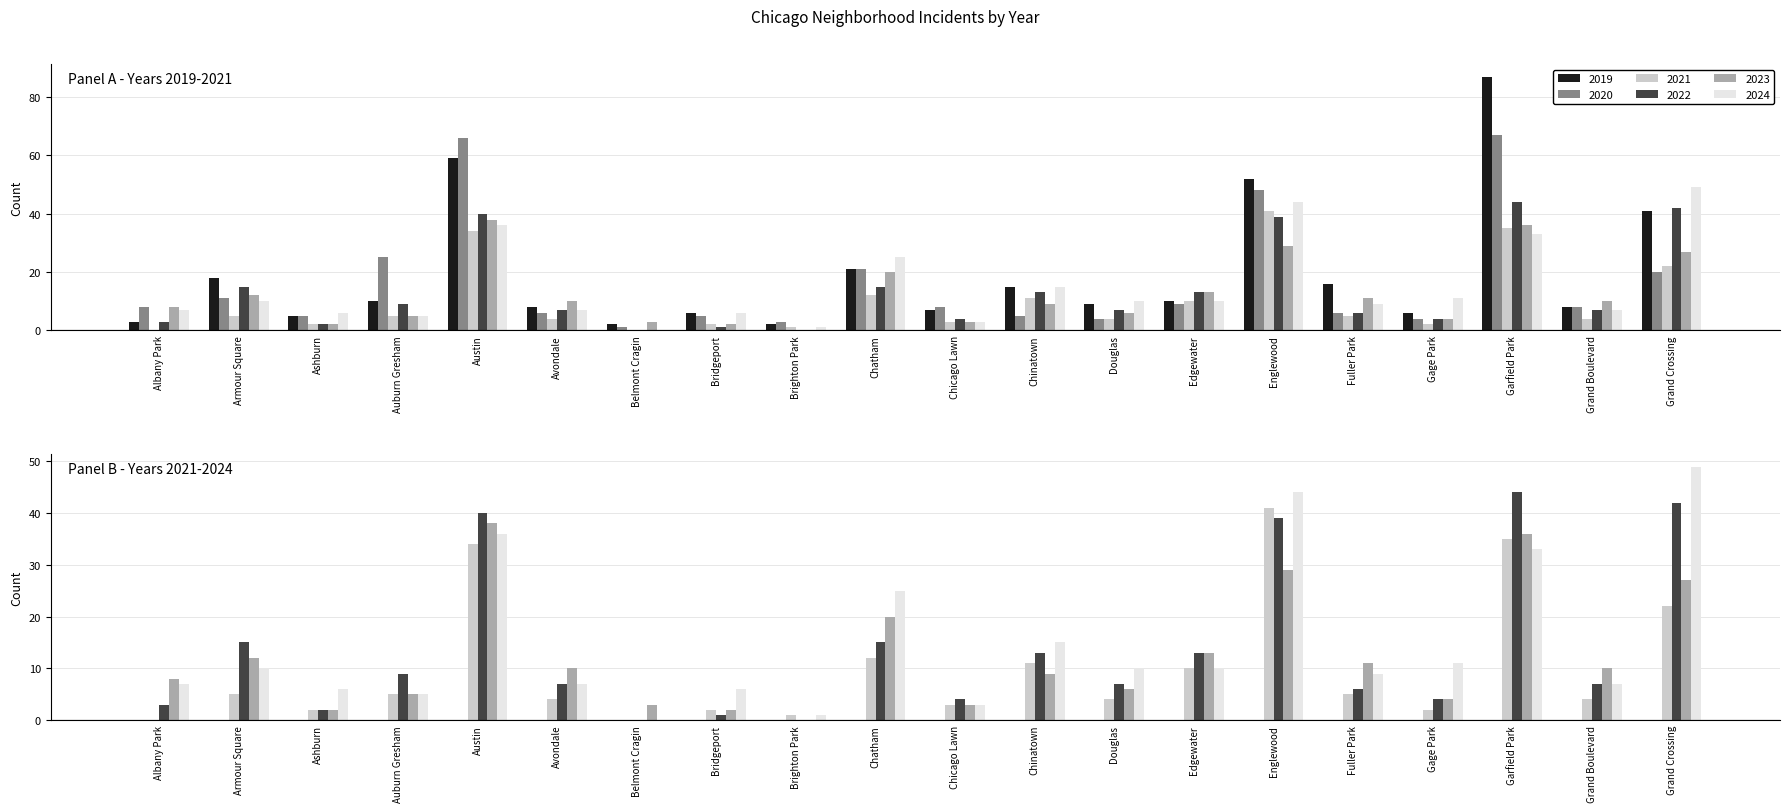

What is the value of the 2020 bar at the 14th from the left?

9